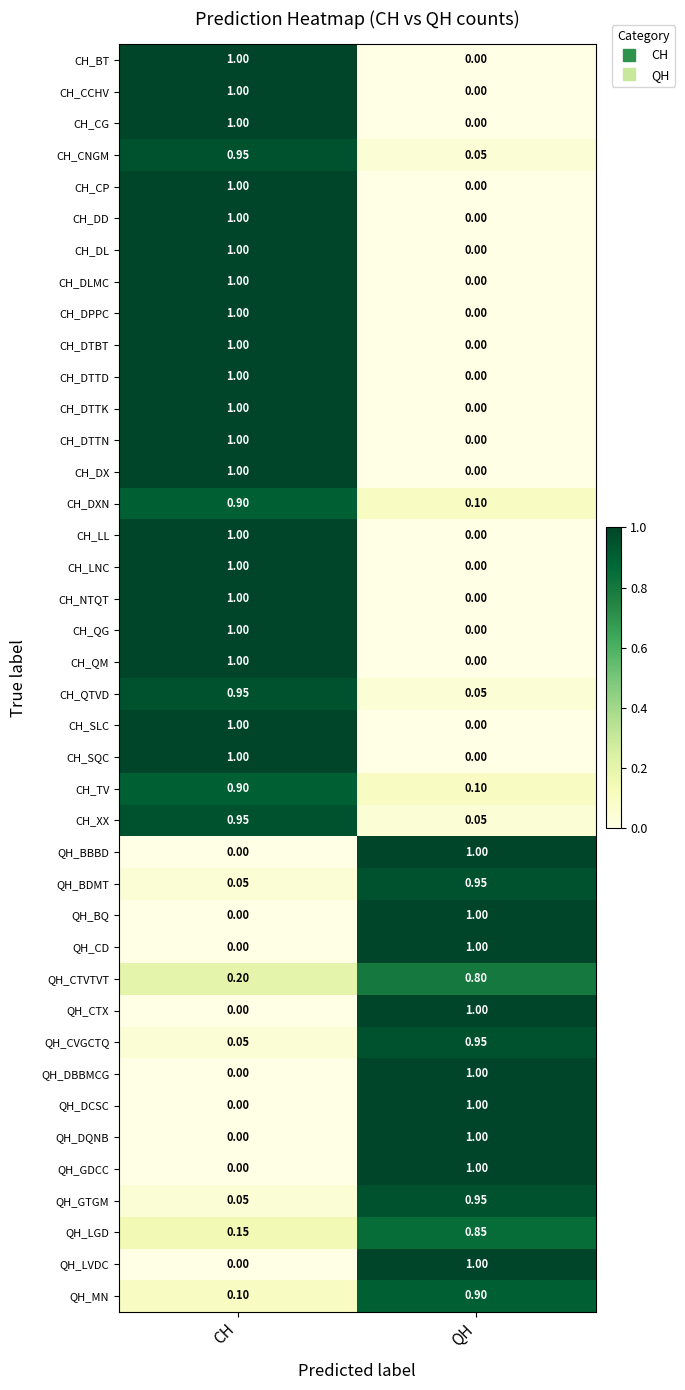

What is the spread (max minus min) of values at CH?

1.0